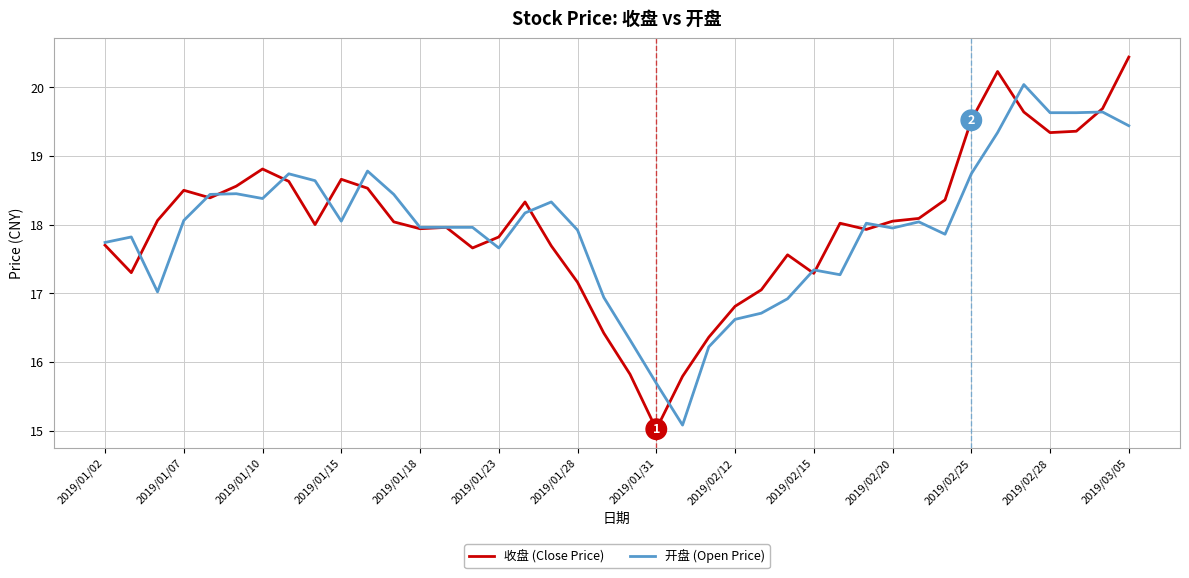

Which series has the largest range (max minus min)?

收盘 (Close Price)